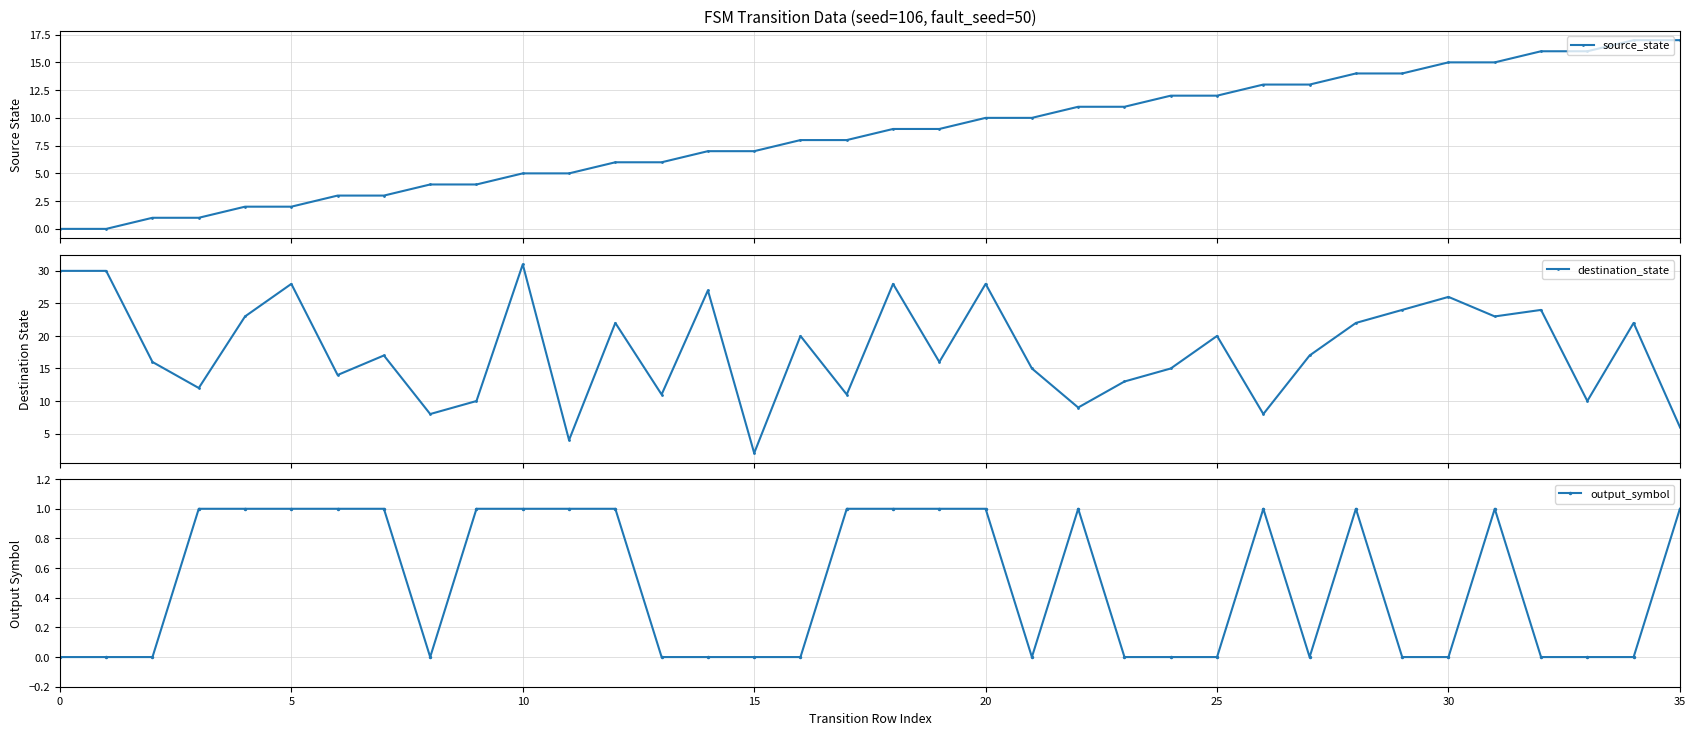

How many interior local valleys does the destination_state series have?

12